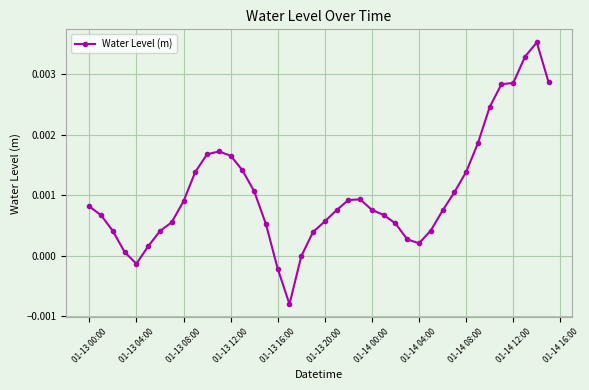

How many data points does each series have?

40